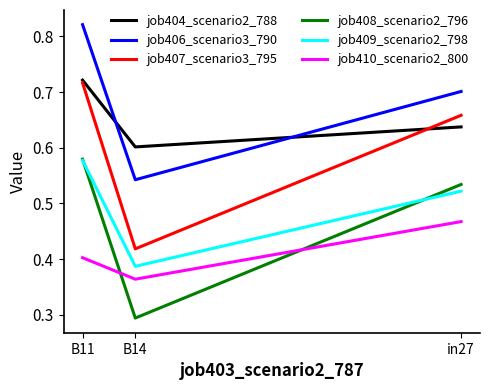

True or false: job404_scenario2_788 has a value of 0.7 at B11.

True